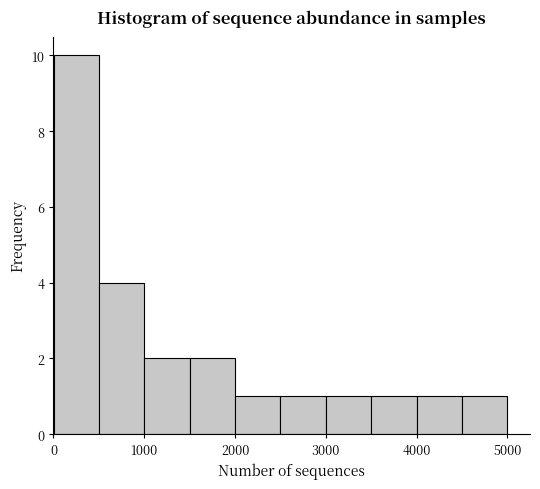

Over which range of the x-axis is the bar tallest?

0 to 500